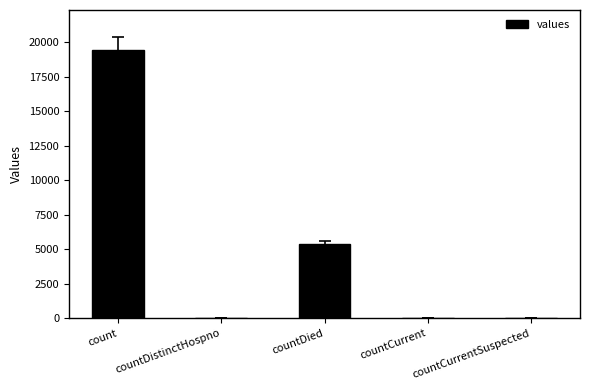

Are the bars horizontal?

No